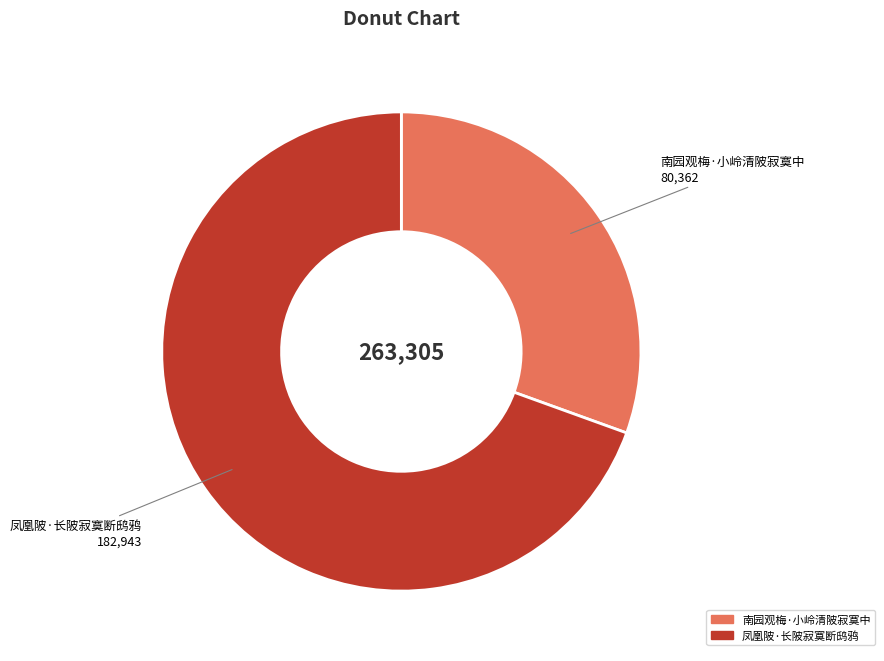

Rank the categories by value from lowest to highest.

南园观梅·小岭清陂寂寞中, 凤凰陂·长陂寂寞断鸱鸦